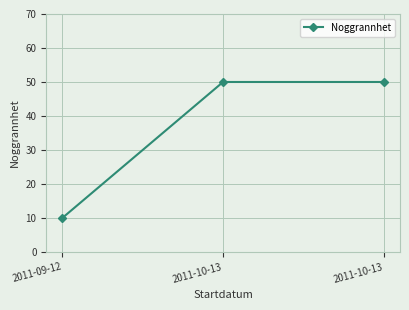

Rank the categories by value from highest to lowest.

2011-10-13, 2011-10-13, 2011-09-12